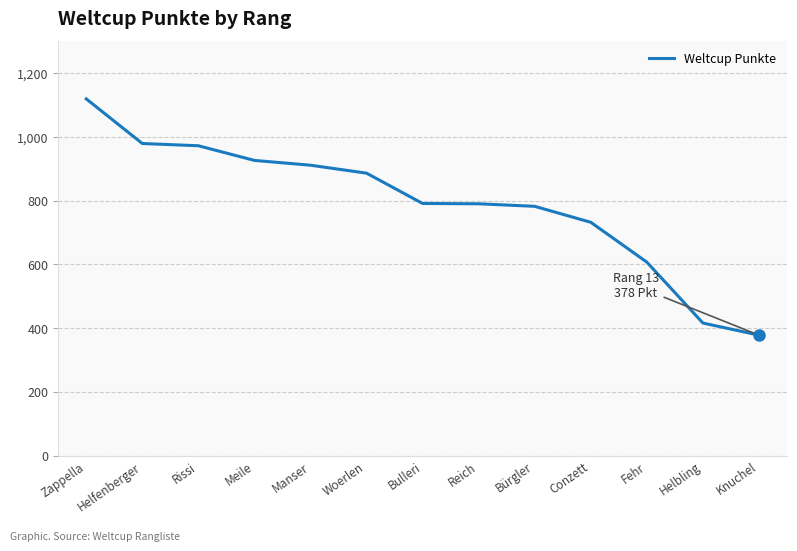

Which category has the lowest value across all series?

Knuchel